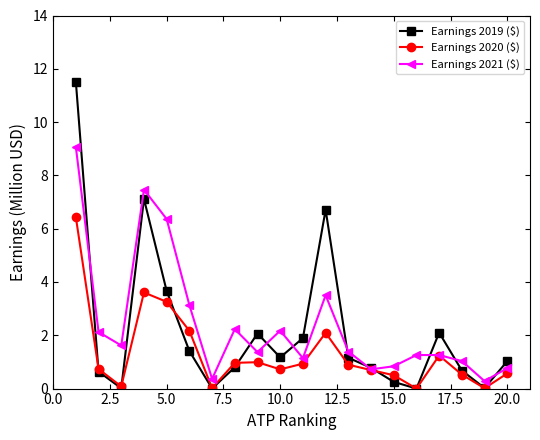

What is the value of the Earnings 2019 ($) point at the 2nd from the left?

0.6